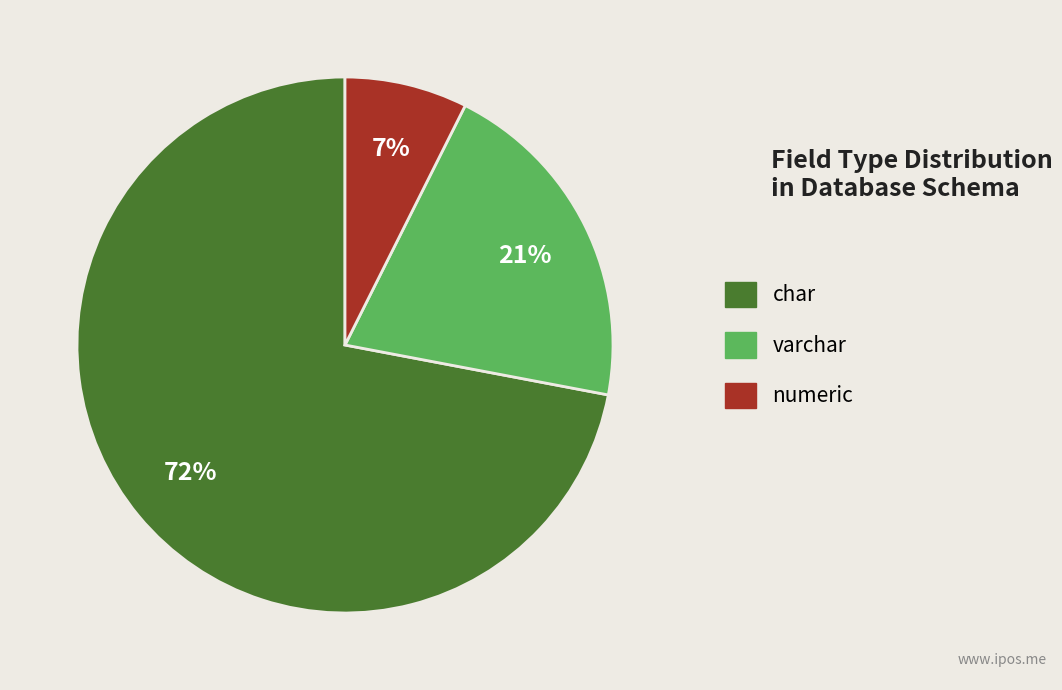

Is it true that varchar is 85% of the pie?

False